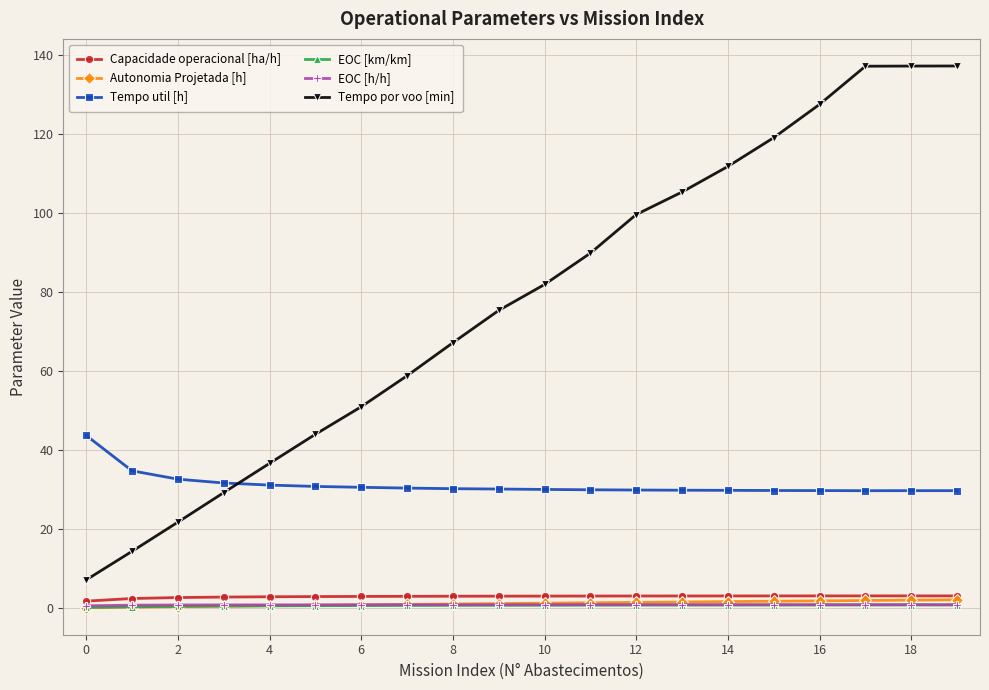

Which series has the largest total across all categories?

Tempo por voo [min]